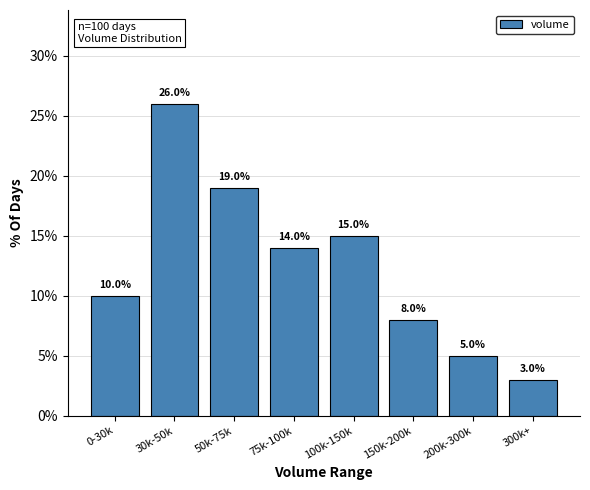

Reading right to left, extract all data points from this chart.

300k+=3.0	200k-300k=5.0	150k-200k=8.0	100k-150k=15.0	75k-100k=14.0	50k-75k=19.0	30k-50k=26.0	0-30k=10.0